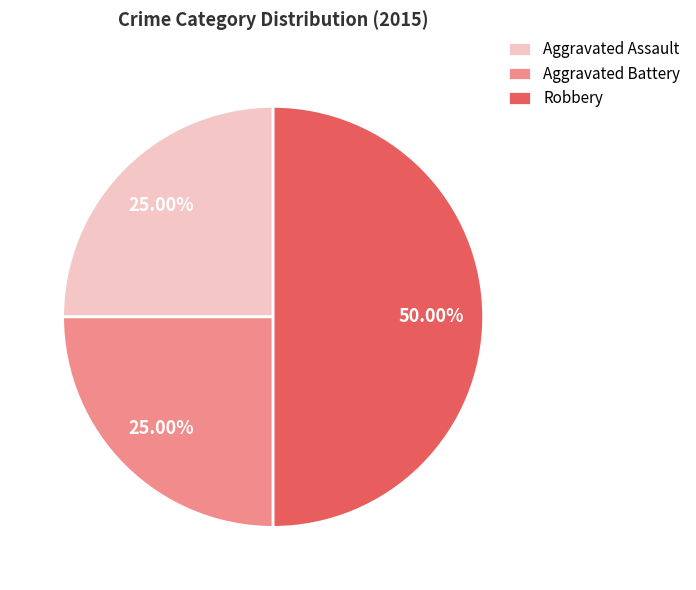

To the nearest percent, what percentage of the pie is Aggravated Battery?

25%